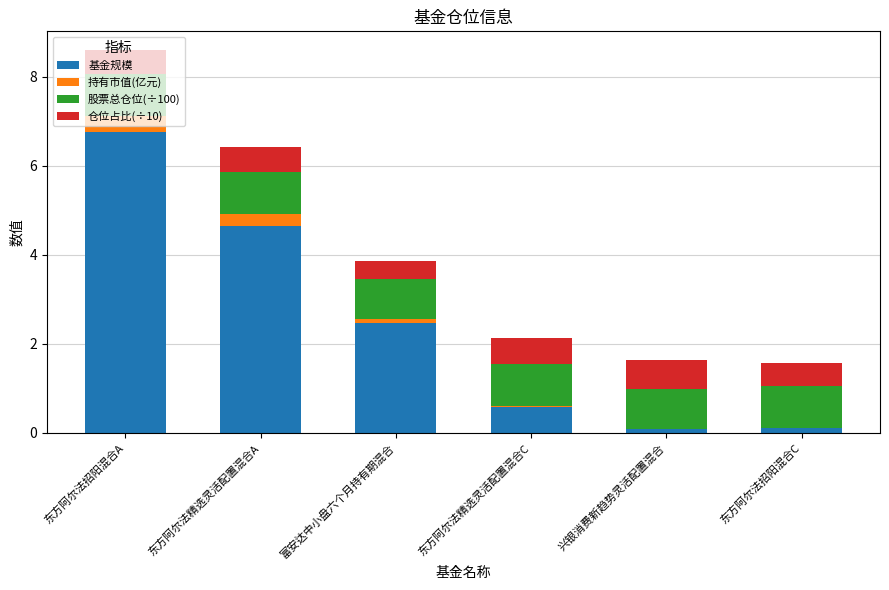

At which category is the sum across all series the highest?

东方阿尔法招阳混合A